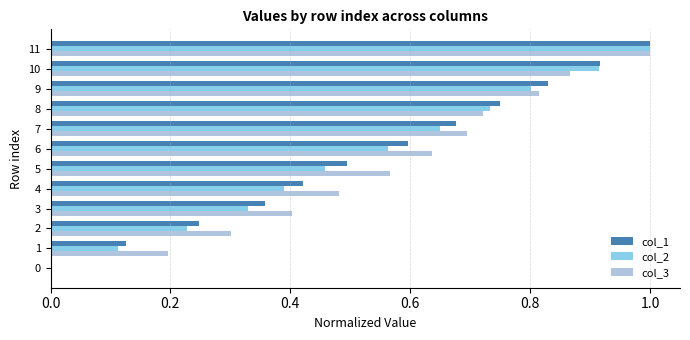

What is the sum of all col_2 values?

6.2